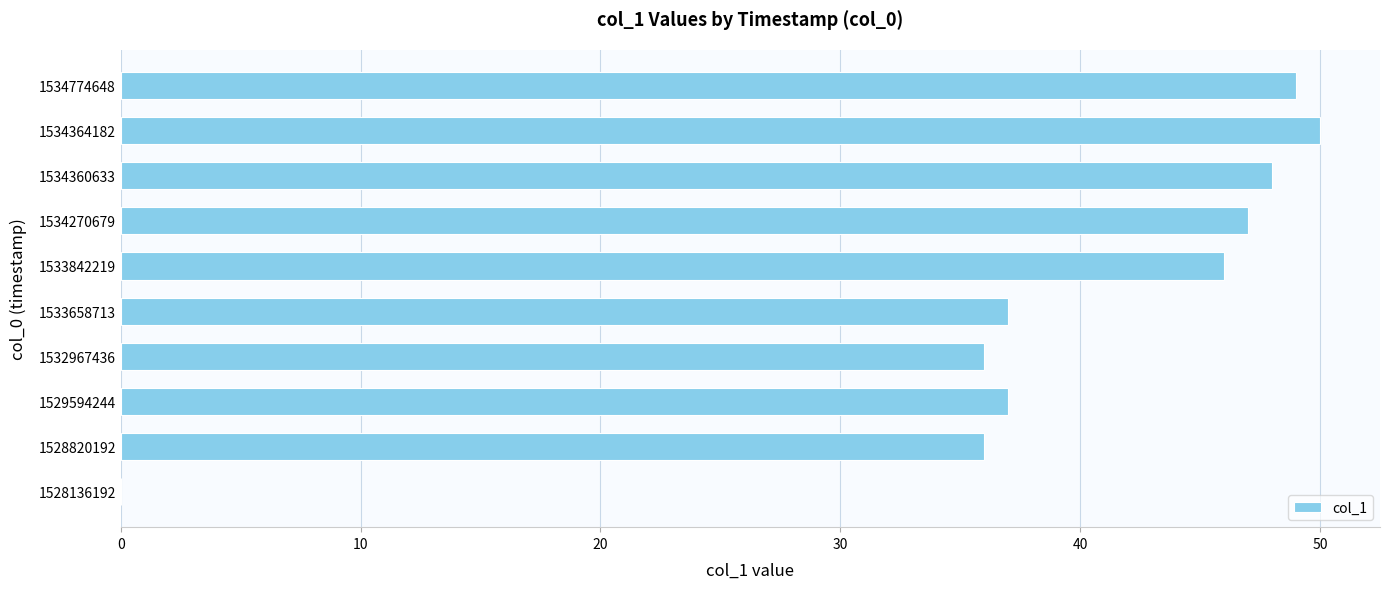

The chart shows a value of 27 at 1534360633. True or false?

False